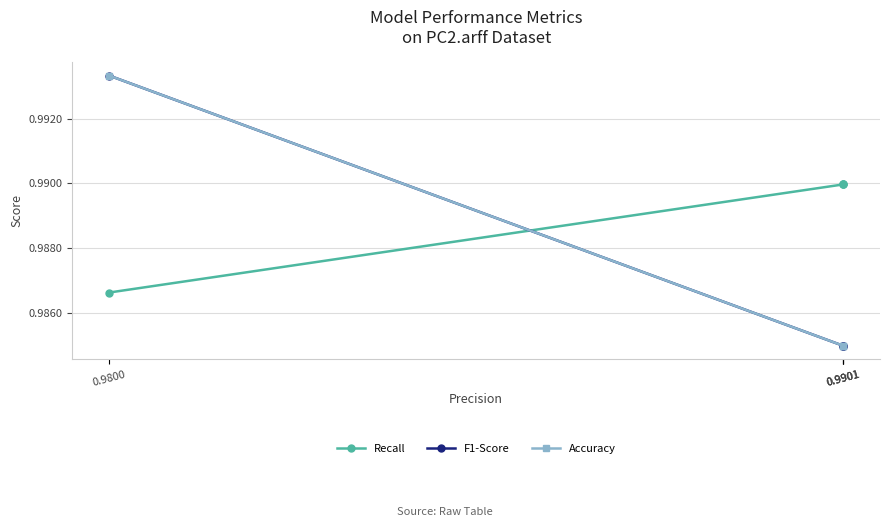

Which has a higher value, 0.9901 or 0.9901?

0.9901